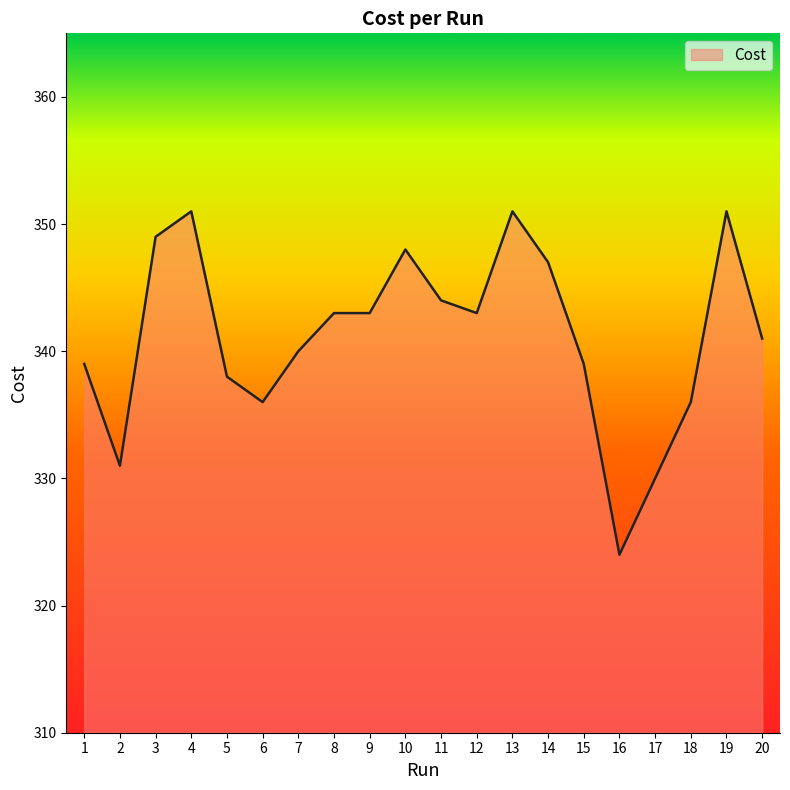

What is the average value?

341.2